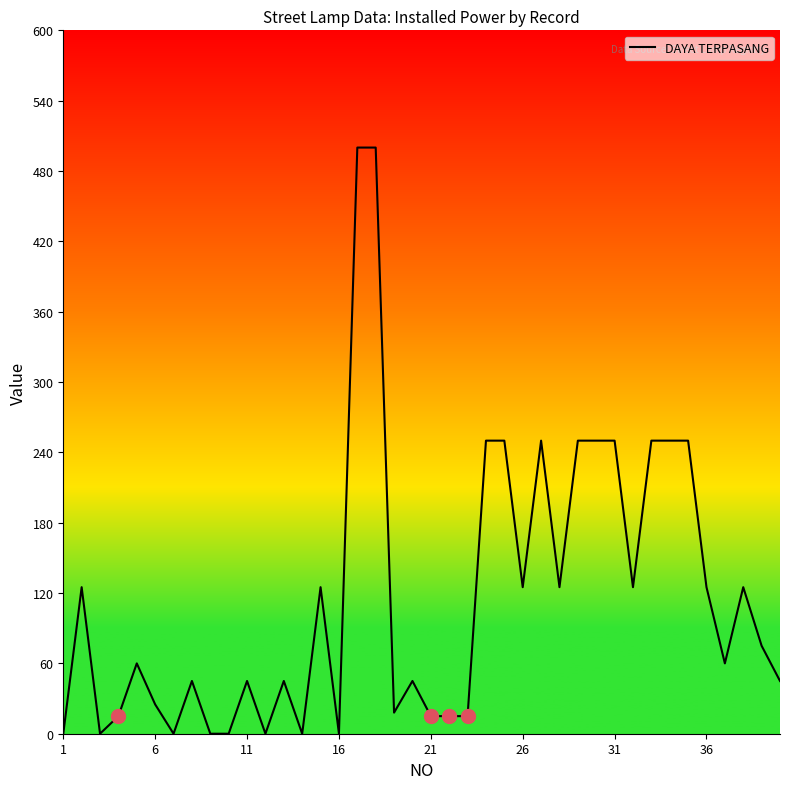

What is the greatest value displayed?

500